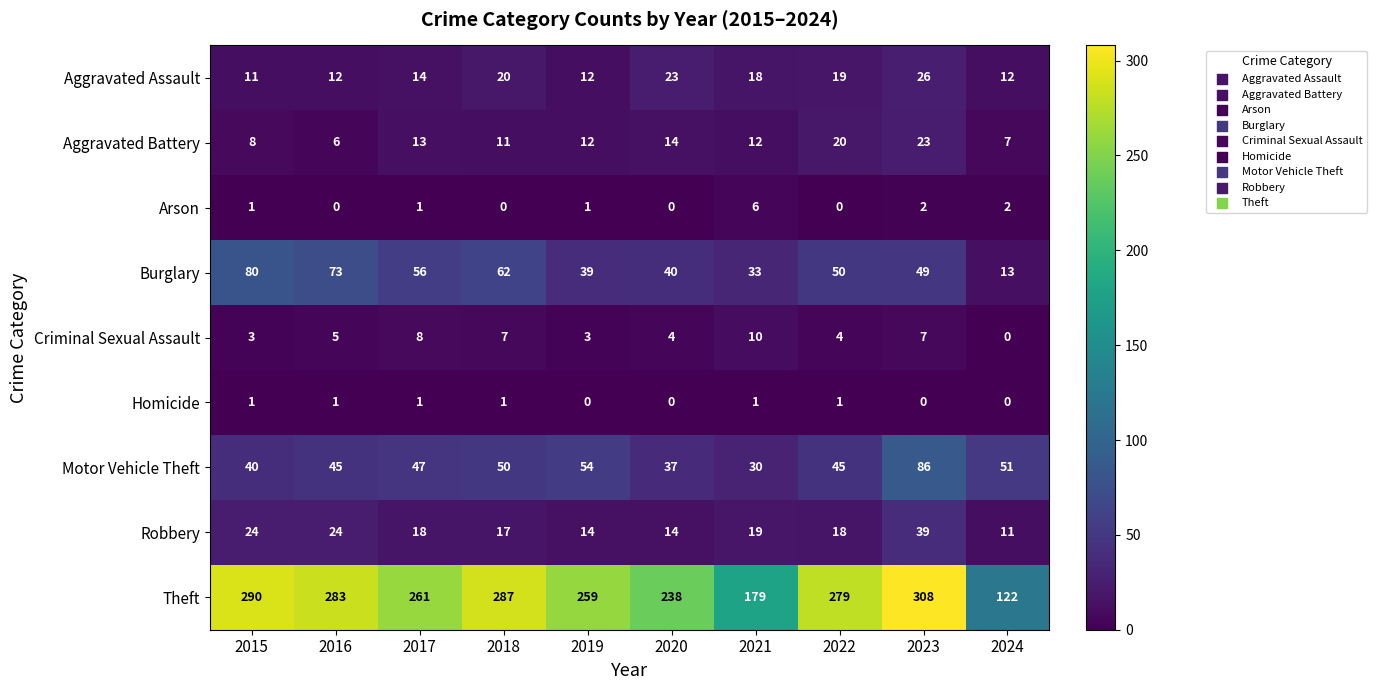

What is the total value across all series at 2020?

370